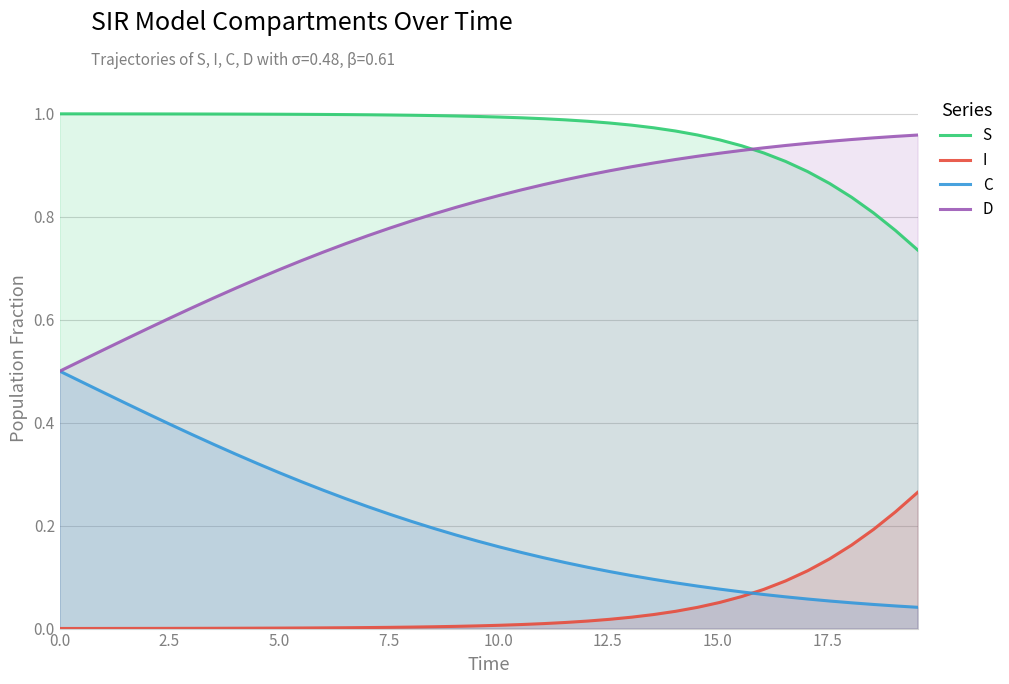

Between 0.0 and 29, which series saw the biggest shift?

C